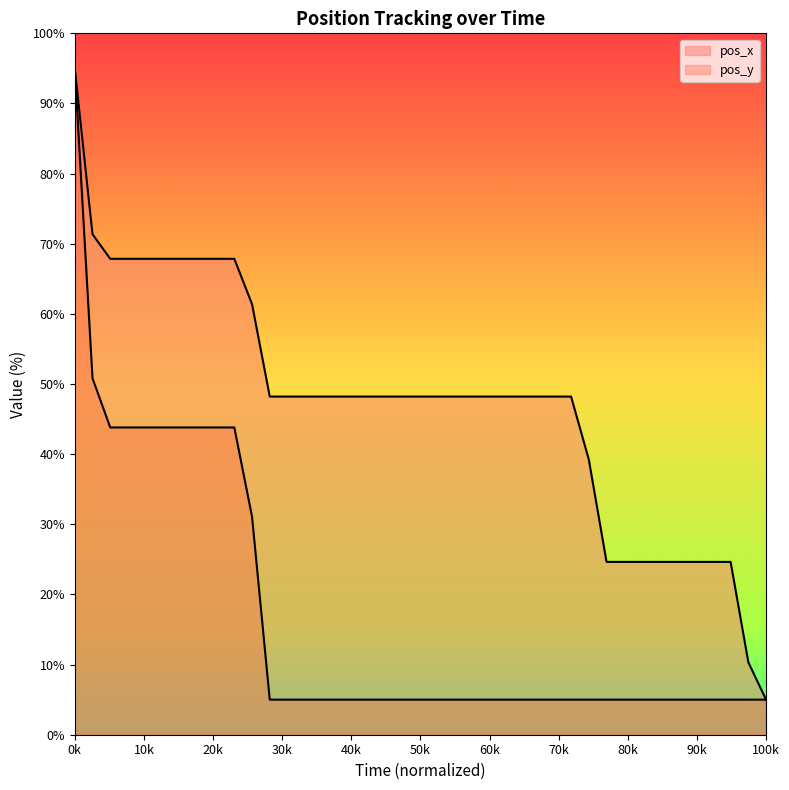

At how many categories does at least one series exceed 40?

29